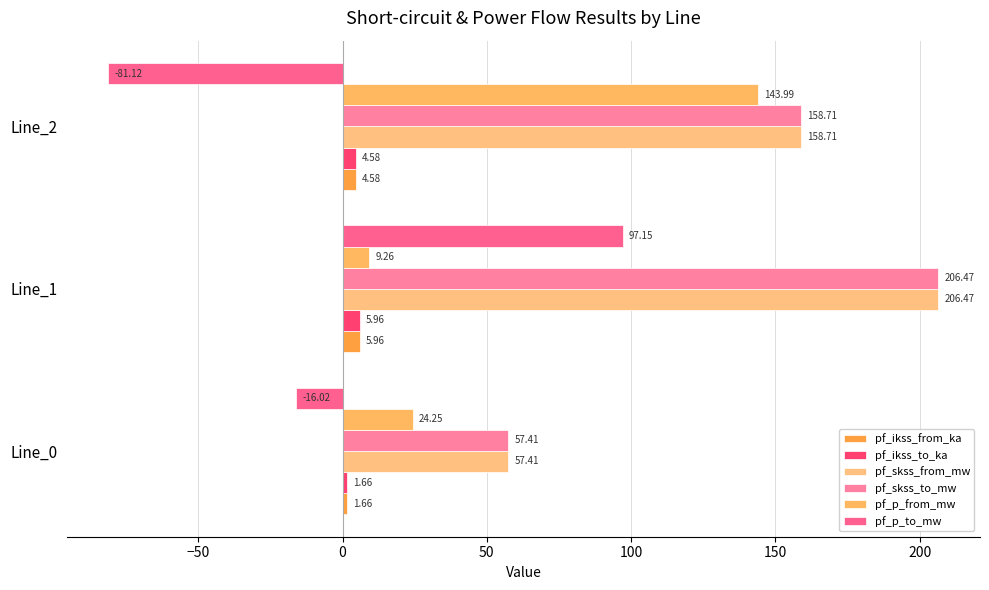

What is the average value of the pf_ikss_to_ka series?

4.1